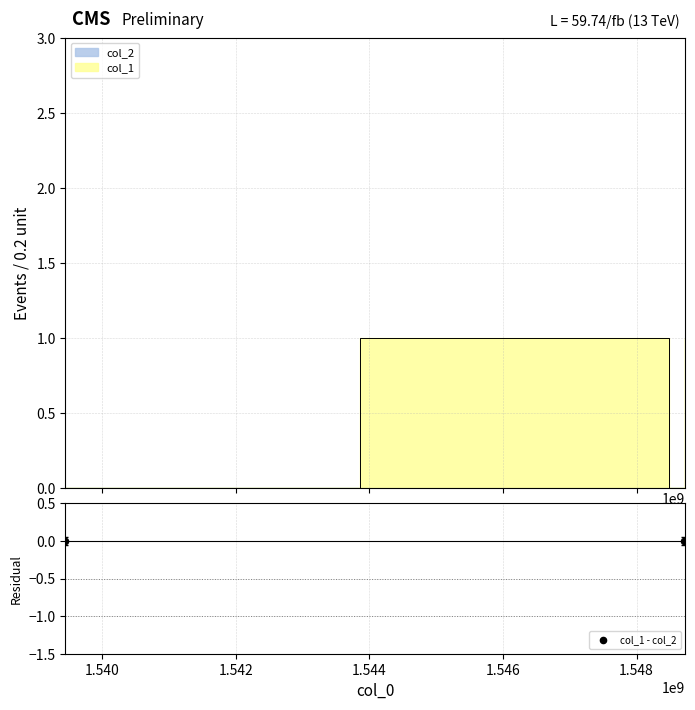

Between 1.544 and 1.542, which is larger?

1.544